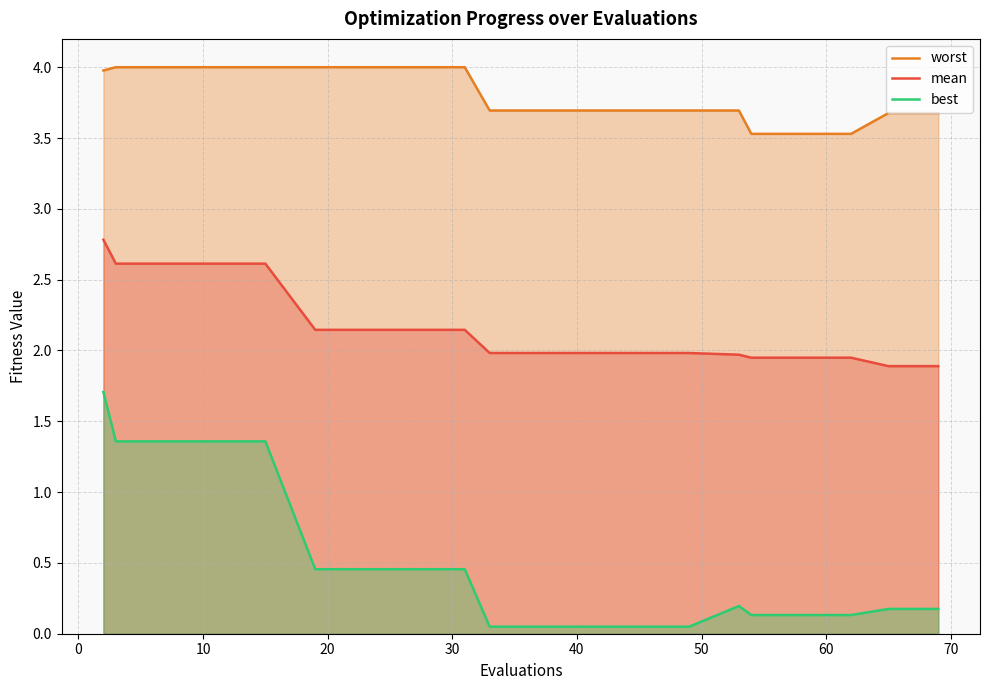

What are all the series names shown in the legend?

worst, mean, best